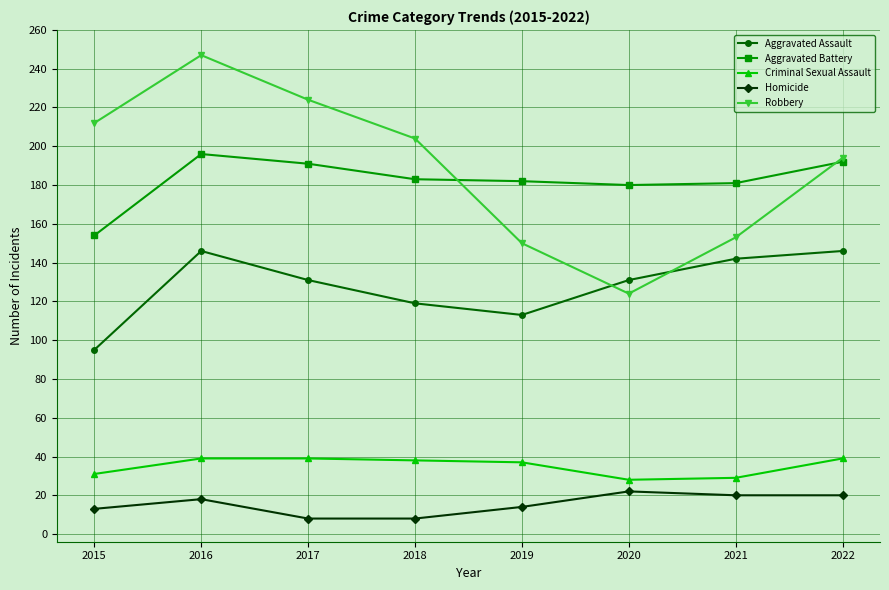

Which category has the lowest value in the Aggravated Battery series?

2015